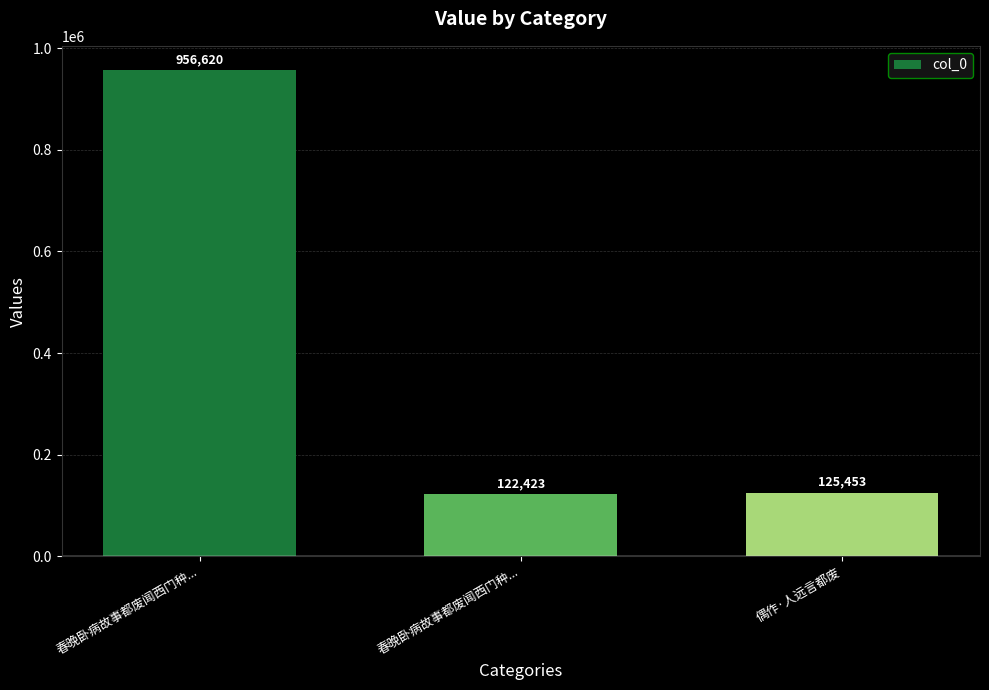

True or false: the data shows 122423 at 春晚卧病故事都废闻西门种....

True